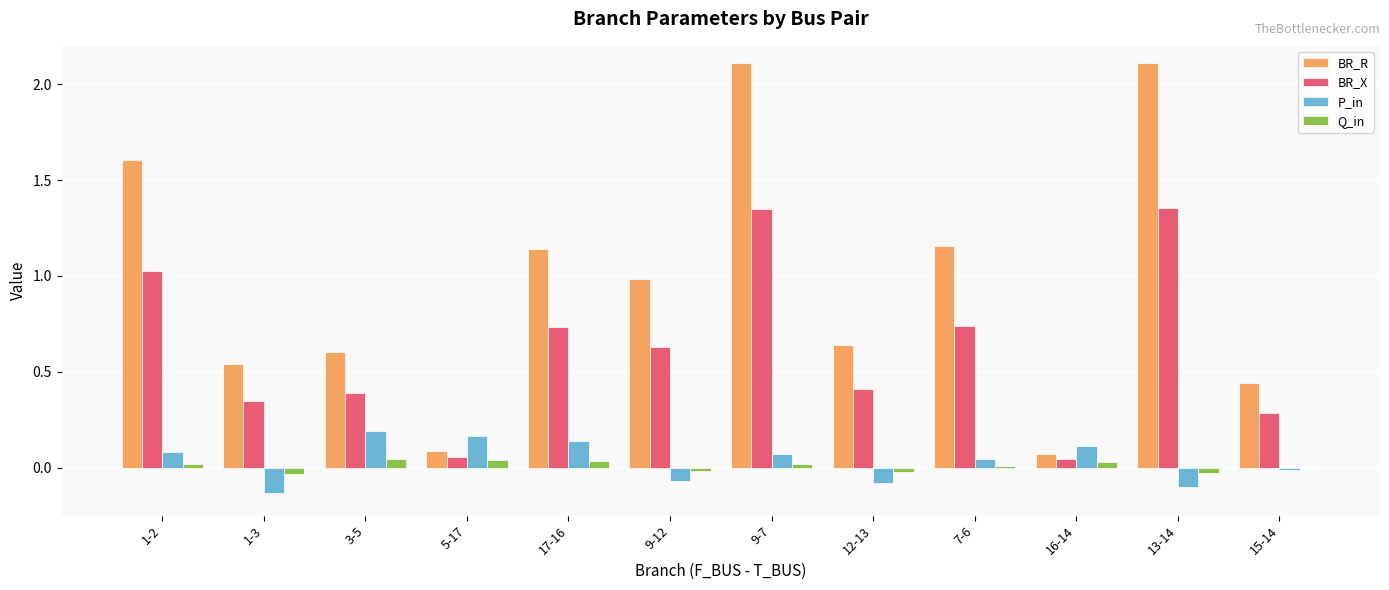

How many distinct data groups are displayed?

4